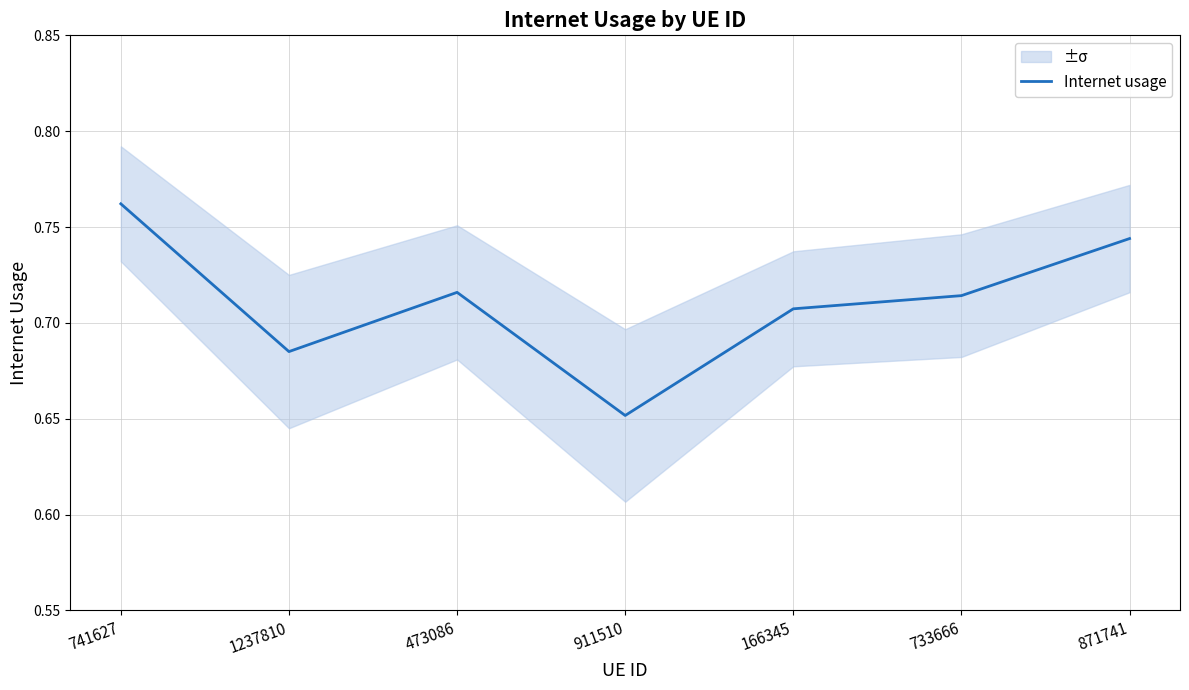

How many interior local peaks (higher than both neighbors) does the data have?

1